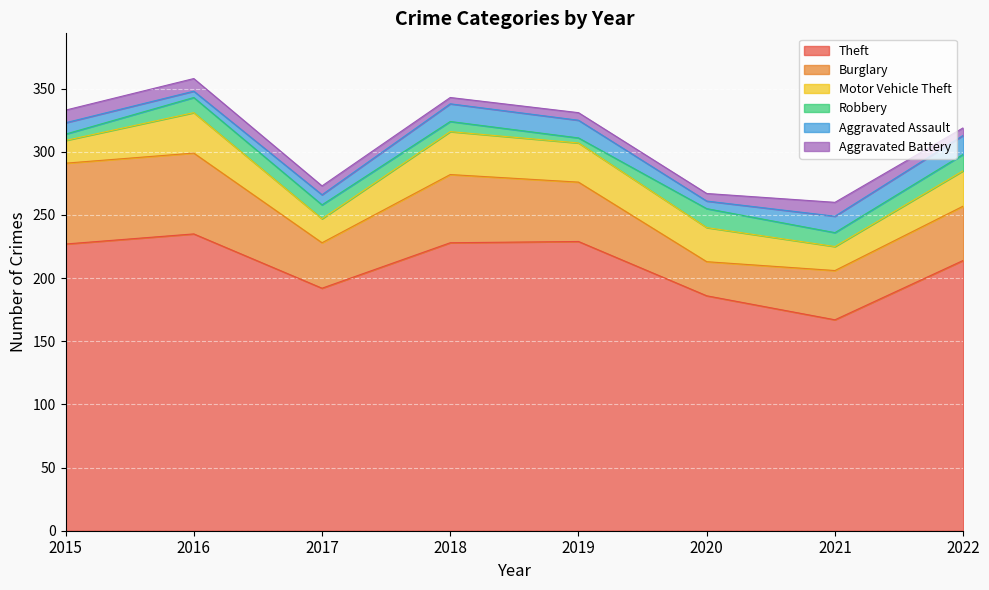

What is the minimum value shown in the chart?

4